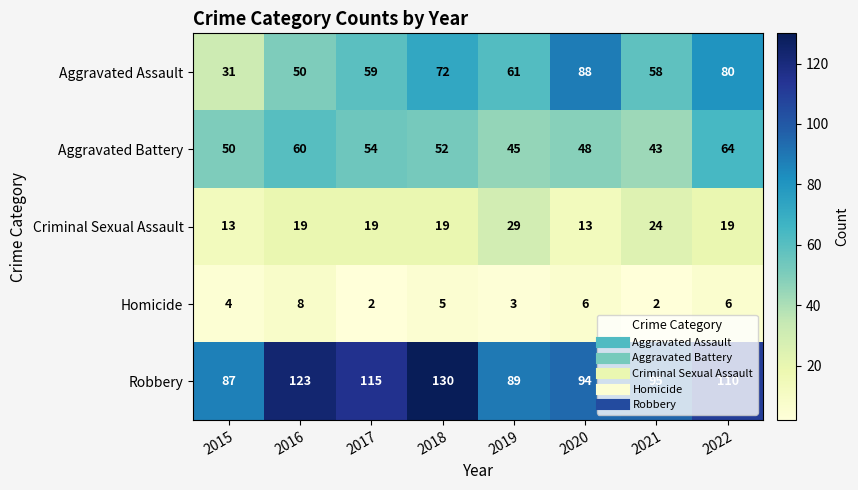

At 2022, list the series in order from smallest to largest.

Homicide, Criminal Sexual Assault, Aggravated Battery, Aggravated Assault, Robbery